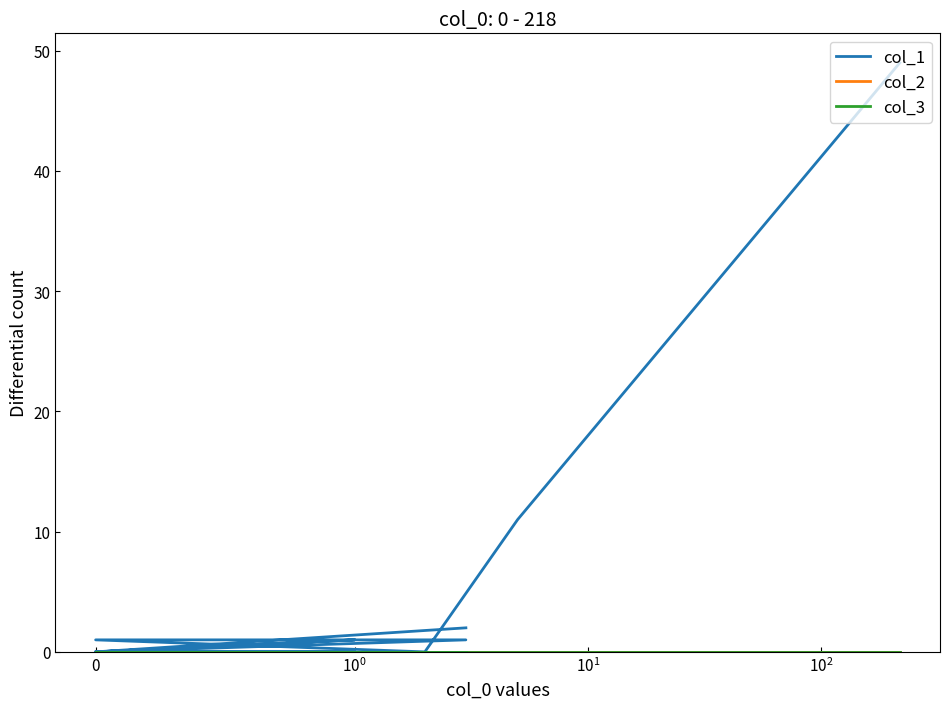

What is the label of the 9th point from the right?

11